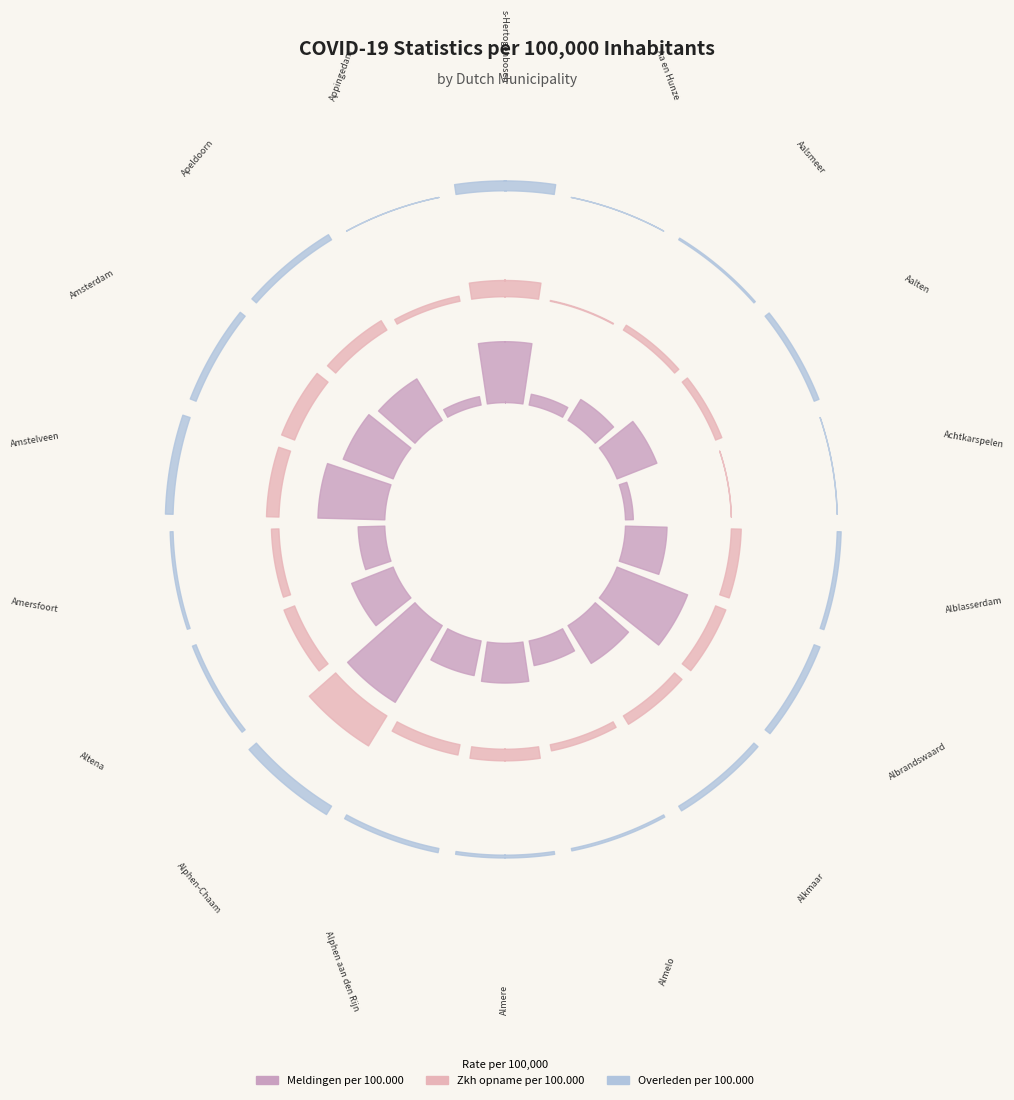

What are all the series names shown in the legend?

Meldingen per 100.000, Zkh opname per 100.000, Overleden per 100.000